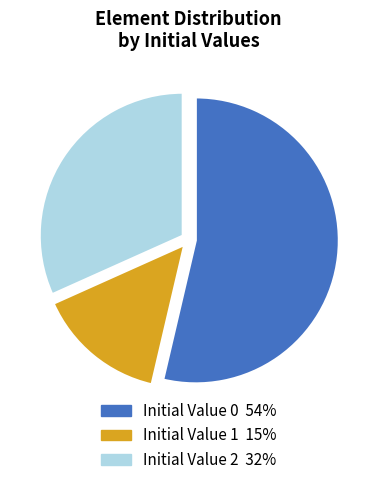

Is there any slice that represents more than half of the pie?

Yes